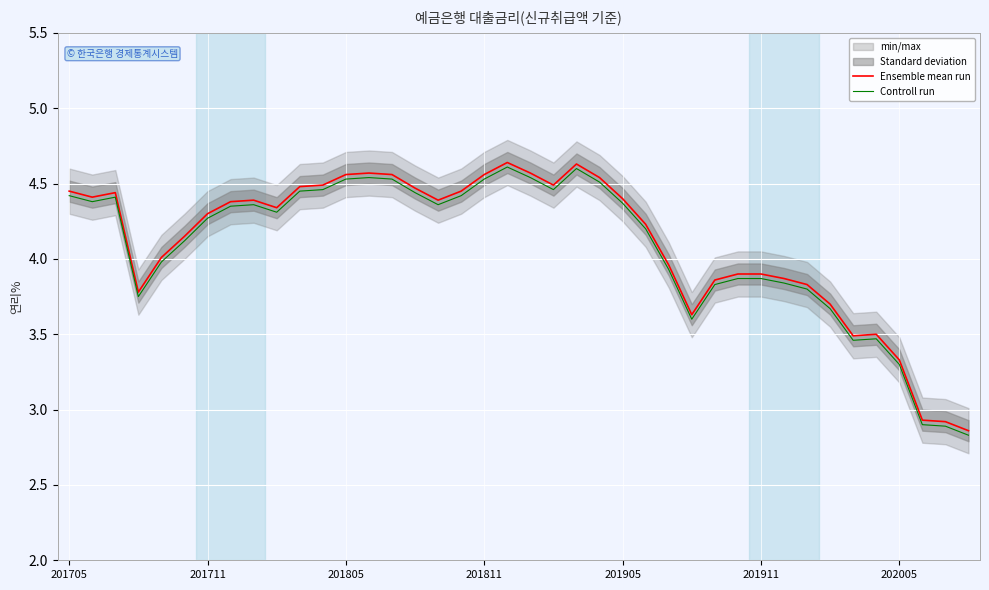

Rank the series by their maximum value, from highest to lowest.

Ensemble mean run, Controll run